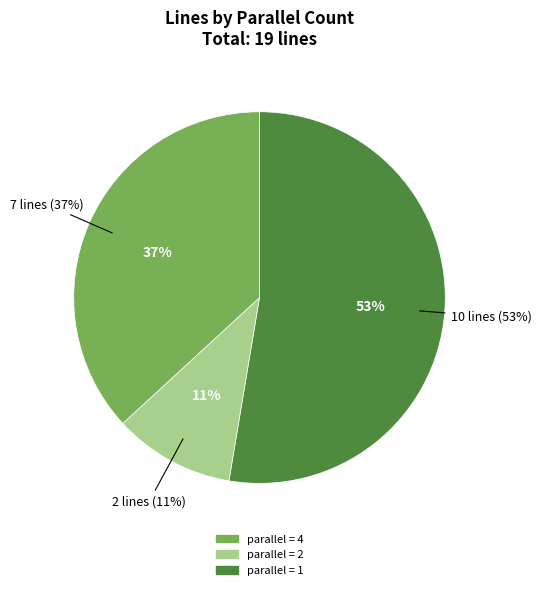

Does 4 account for over 50% of the chart?

No